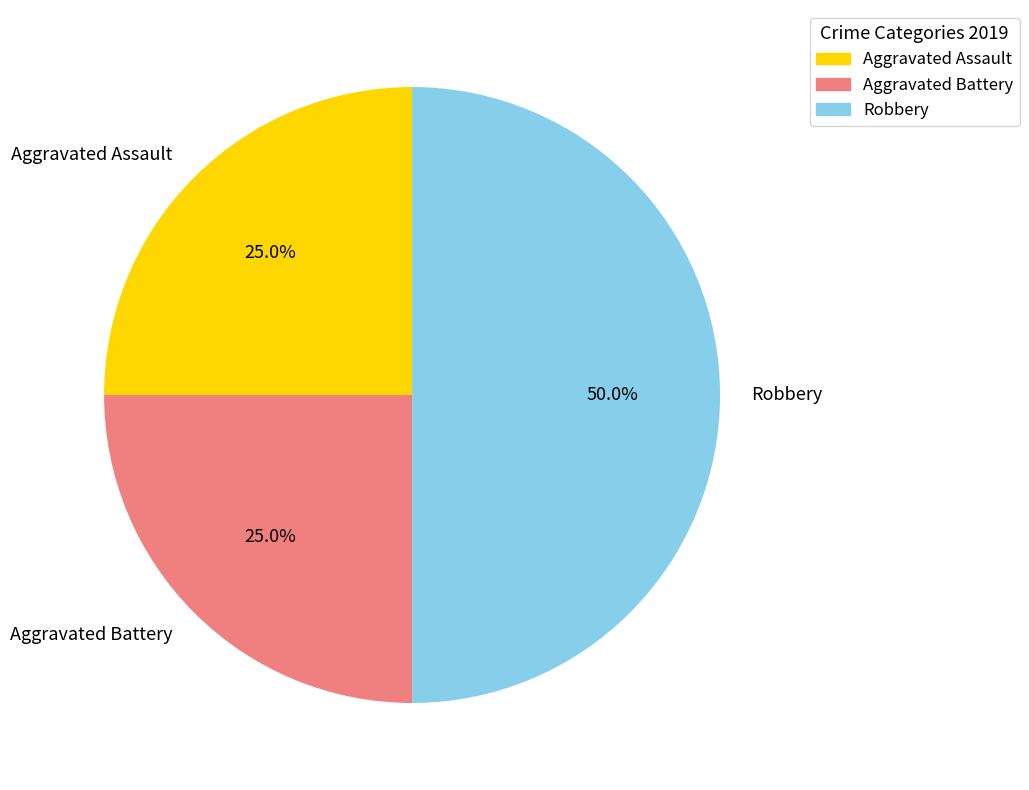

Between Aggravated Assault and Robbery, which is larger?

Robbery